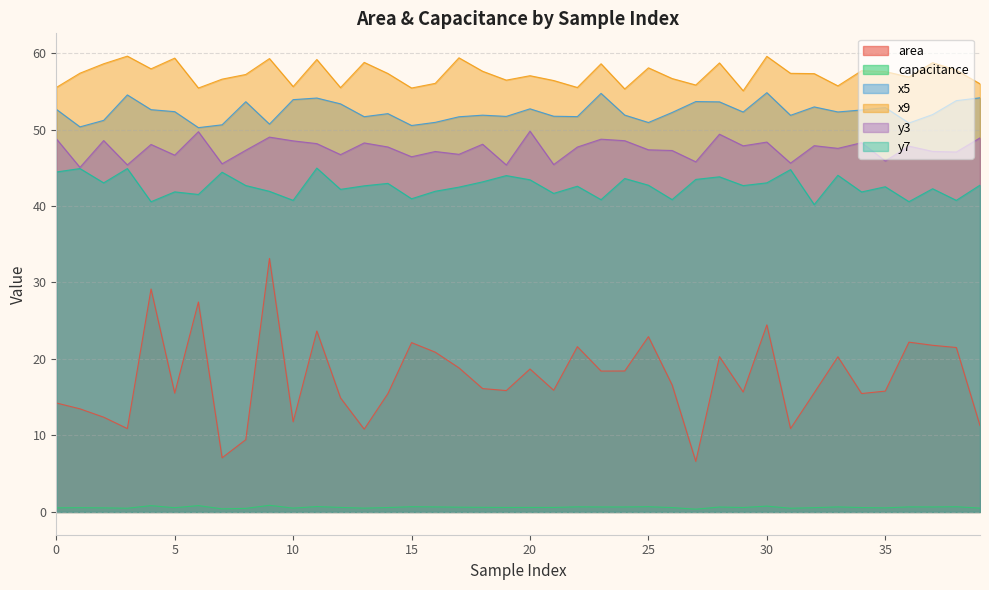

What is the greatest value displayed?

59.6